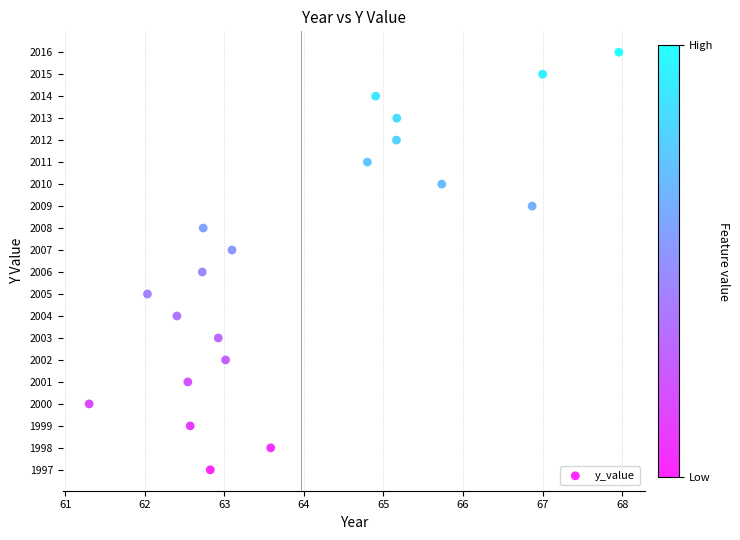

What is the range of Y values (max minus min)?

19